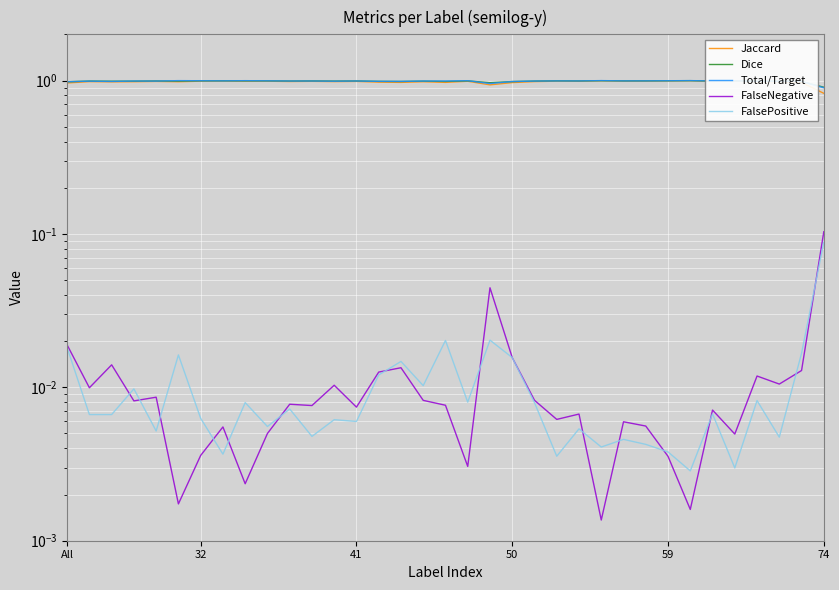

Does the chart display data point markers on the line(s)?

No